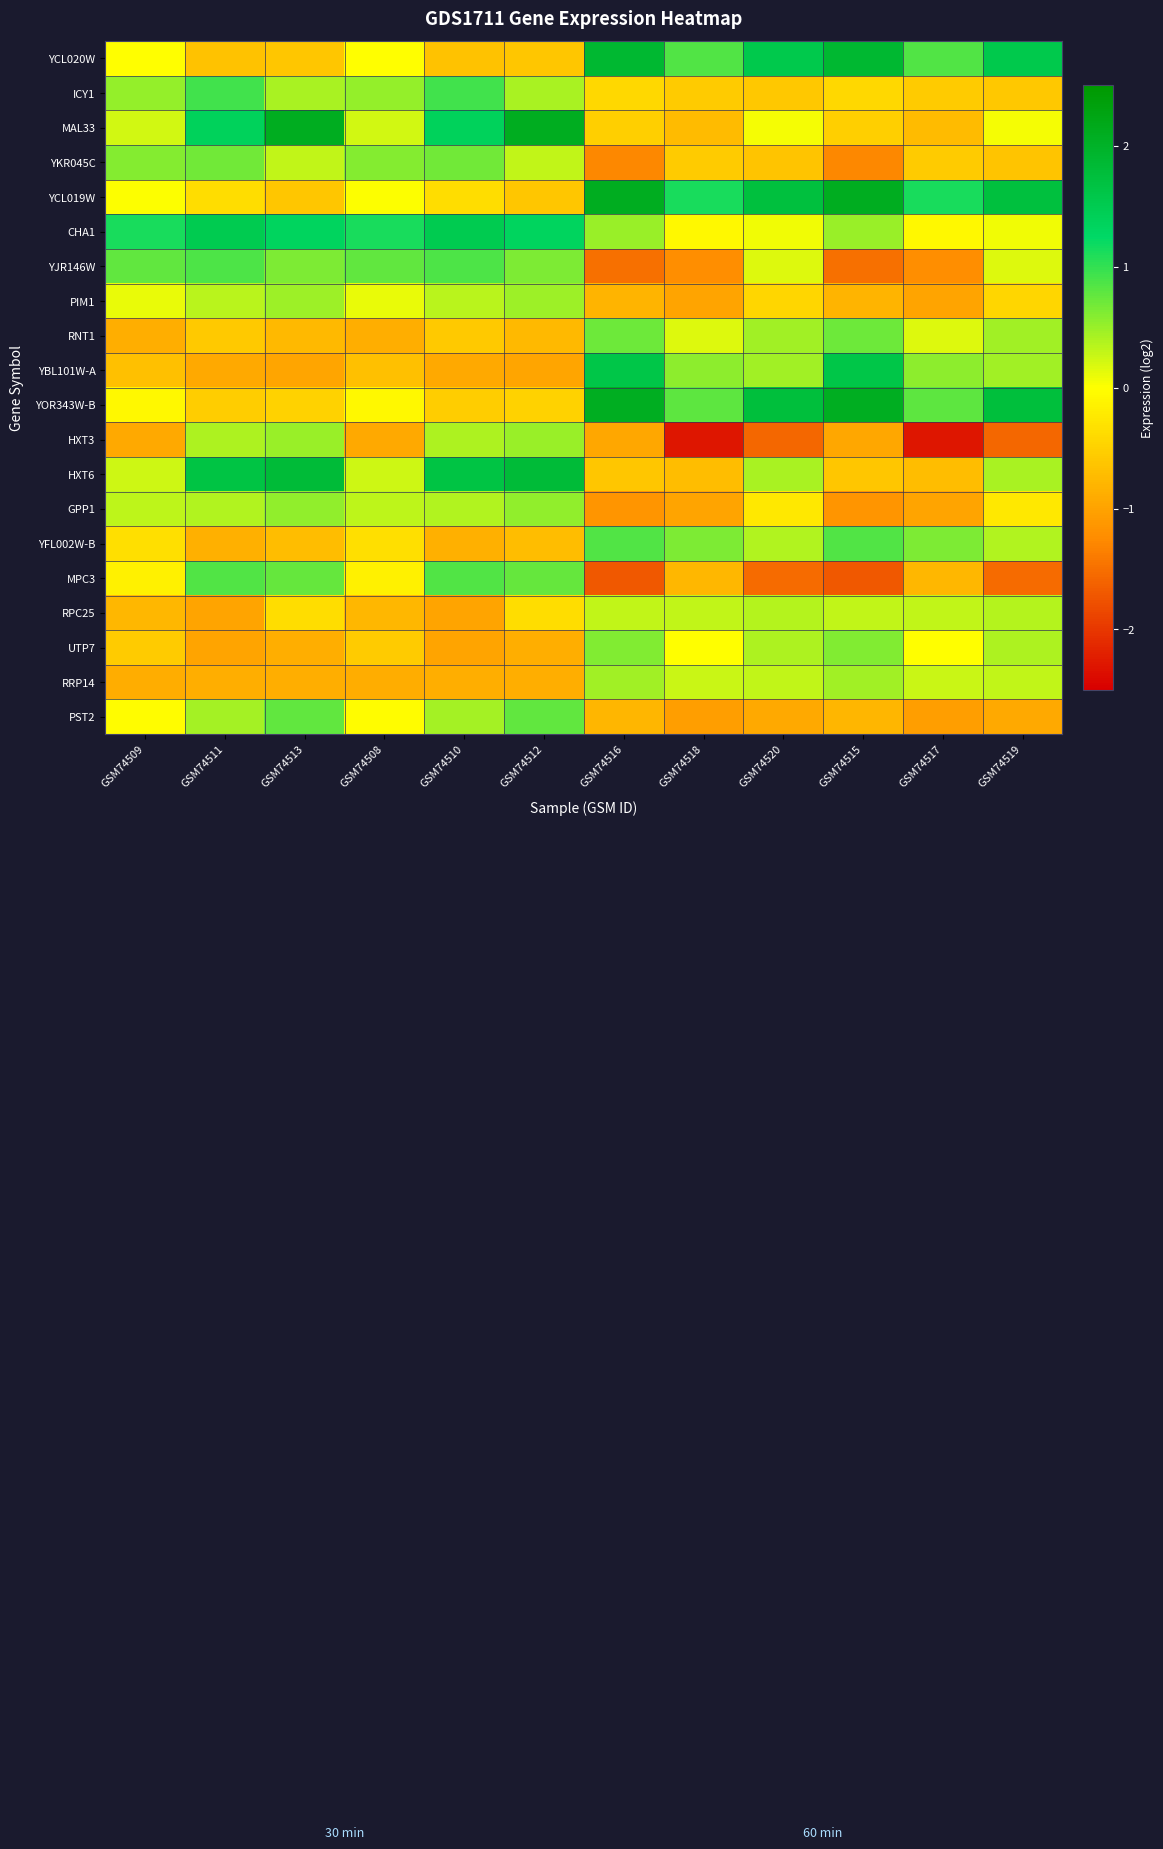

Reading left to right, extract all data points from this chart.

YCL020W: GSM74509=-0.0	GSM74511=-0.7	GSM74513=-0.6	GSM74508=-0.0	GSM74510=-0.7	GSM74512=-0.6	GSM74516=1.9	GSM74518=0.8	GSM74520=1.6	GSM74515=1.9	GSM74517=0.8	GSM74519=1.6
ICY1: GSM74509=0.5	GSM74511=0.9	GSM74513=0.4	GSM74508=0.5	GSM74510=0.9	GSM74512=0.4	GSM74516=-0.4	GSM74518=-0.6	GSM74520=-0.6	GSM74515=-0.4	GSM74517=-0.6	GSM74519=-0.6
MAL33: GSM74509=0.2	GSM74511=1.4	GSM74513=2.1	GSM74508=0.2	GSM74510=1.4	GSM74512=2.1	GSM74516=-0.5	GSM74518=-0.7	GSM74520=0.0	GSM74515=-0.5	GSM74517=-0.7	GSM74519=0.0
YKR045C: GSM74509=0.6	GSM74511=0.7	GSM74513=0.3	GSM74508=0.6	GSM74510=0.7	GSM74512=0.3	GSM74516=-1.3	GSM74518=-0.6	GSM74520=-0.6	GSM74515=-1.3	GSM74517=-0.6	GSM74519=-0.6
YCL019W: GSM74509=0.0	GSM74511=-0.4	GSM74513=-0.6	GSM74508=0.0	GSM74510=-0.4	GSM74512=-0.6	GSM74516=2.1	GSM74518=1.1	GSM74520=1.7	GSM74515=2.1	GSM74517=1.1	GSM74519=1.7
CHA1: GSM74509=1.1	GSM74511=1.5	GSM74513=1.3	GSM74508=1.1	GSM74510=1.5	GSM74512=1.3	GSM74516=0.5	GSM74518=-0.1	GSM74520=0.1	GSM74515=0.5	GSM74517=-0.1	GSM74519=0.1
YJR146W: GSM74509=0.8	GSM74511=0.9	GSM74513=0.6	GSM74508=0.8	GSM74510=0.9	GSM74512=0.6	GSM74516=-1.5	GSM74518=-1.2	GSM74520=0.2	GSM74515=-1.5	GSM74517=-1.2	GSM74519=0.2
PIM1: GSM74509=0.1	GSM74511=0.3	GSM74513=0.5	GSM74508=0.1	GSM74510=0.3	GSM74512=0.5	GSM74516=-0.8	GSM74518=-1.0	GSM74520=-0.4	GSM74515=-0.8	GSM74517=-1.0	GSM74519=-0.4
RNT1: GSM74509=-0.9	GSM74511=-0.6	GSM74513=-0.7	GSM74508=-0.9	GSM74510=-0.6	GSM74512=-0.7	GSM74516=0.7	GSM74518=0.2	GSM74520=0.5	GSM74515=0.7	GSM74517=0.2	GSM74519=0.5
YBL101W-A: GSM74509=-0.7	GSM74511=-0.9	GSM74513=-1.0	GSM74508=-0.7	GSM74510=-0.9	GSM74512=-1.0	GSM74516=1.6	GSM74518=0.6	GSM74520=0.5	GSM74515=1.6	GSM74517=0.6	GSM74519=0.5
YOR343W-B: GSM74509=-0.1	GSM74511=-0.5	GSM74513=-0.5	GSM74508=-0.1	GSM74510=-0.5	GSM74512=-0.5	GSM74516=2.1	GSM74518=0.8	GSM74520=1.8	GSM74515=2.1	GSM74517=0.8	GSM74519=1.8
HXT3: GSM74509=-0.9	GSM74511=0.4	GSM74513=0.5	GSM74508=-0.9	GSM74510=0.4	GSM74512=0.5	GSM74516=-0.9	GSM74518=-2.3	GSM74520=-1.6	GSM74515=-0.9	GSM74517=-2.3	GSM74519=-1.6
HXT6: GSM74509=0.3	GSM74511=1.7	GSM74513=1.8	GSM74508=0.3	GSM74510=1.7	GSM74512=1.8	GSM74516=-0.6	GSM74518=-0.7	GSM74520=0.4	GSM74515=-0.6	GSM74517=-0.7	GSM74519=0.4
GPP1: GSM74509=0.3	GSM74511=0.4	GSM74513=0.5	GSM74508=0.3	GSM74510=0.4	GSM74512=0.5	GSM74516=-1.1	GSM74518=-1.0	GSM74520=-0.3	GSM74515=-1.1	GSM74517=-1.0	GSM74519=-0.3
YFL002W-B: GSM74509=-0.3	GSM74511=-0.8	GSM74513=-0.7	GSM74508=-0.3	GSM74510=-0.8	GSM74512=-0.7	GSM74516=0.9	GSM74518=0.6	GSM74520=0.4	GSM74515=0.9	GSM74517=0.6	GSM74519=0.4
MPC3: GSM74509=-0.2	GSM74511=0.8	GSM74513=0.7	GSM74508=-0.2	GSM74510=0.8	GSM74512=0.7	GSM74516=-1.7	GSM74518=-0.8	GSM74520=-1.5	GSM74515=-1.7	GSM74517=-0.8	GSM74519=-1.5
RPC25: GSM74509=-0.8	GSM74511=-1.0	GSM74513=-0.4	GSM74508=-0.8	GSM74510=-1.0	GSM74512=-0.4	GSM74516=0.3	GSM74518=0.3	GSM74520=0.4	GSM74515=0.3	GSM74517=0.3	GSM74519=0.4
UTP7: GSM74509=-0.5	GSM74511=-1.0	GSM74513=-0.9	GSM74508=-0.5	GSM74510=-1.0	GSM74512=-0.9	GSM74516=0.6	GSM74518=-0.0	GSM74520=0.4	GSM74515=0.6	GSM74517=-0.0	GSM74519=0.4
RRP14: GSM74509=-0.9	GSM74511=-0.9	GSM74513=-0.9	GSM74508=-0.9	GSM74510=-0.9	GSM74512=-0.9	GSM74516=0.5	GSM74518=0.3	GSM74520=0.3	GSM74515=0.5	GSM74517=0.3	GSM74519=0.3
PST2: GSM74509=-0.0	GSM74511=0.4	GSM74513=0.8	GSM74508=-0.0	GSM74510=0.4	GSM74512=0.8	GSM74516=-0.8	GSM74518=-1.0	GSM74520=-0.9	GSM74515=-0.8	GSM74517=-1.0	GSM74519=-0.9